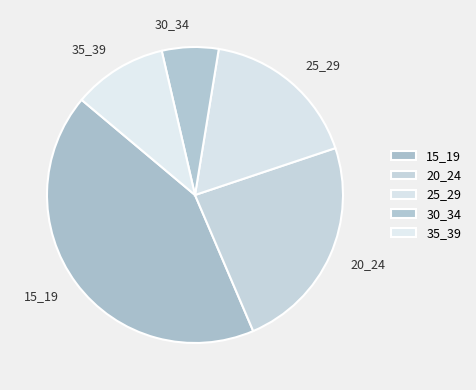

Between 20_24 and 30_34, which is larger?

20_24